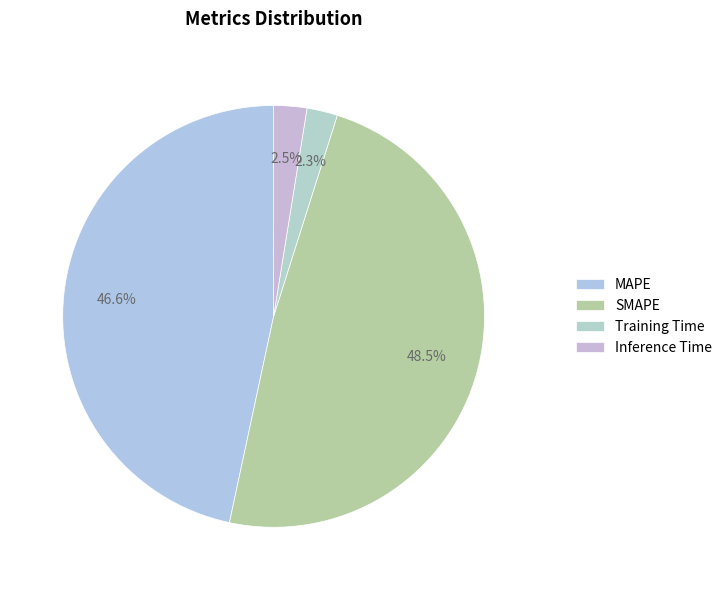

Which slice is the largest?

SMAPE